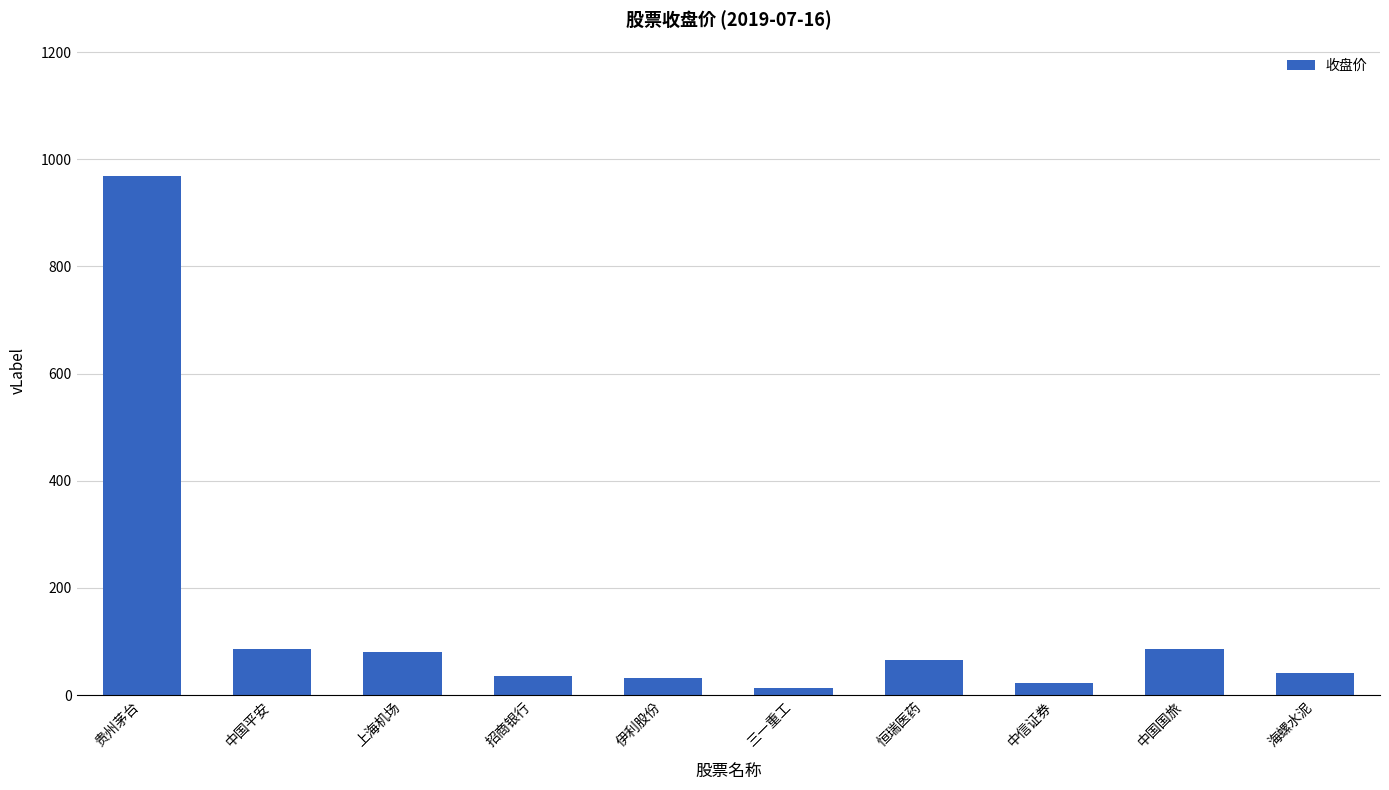

What is the maximum value shown in the chart?

968.0